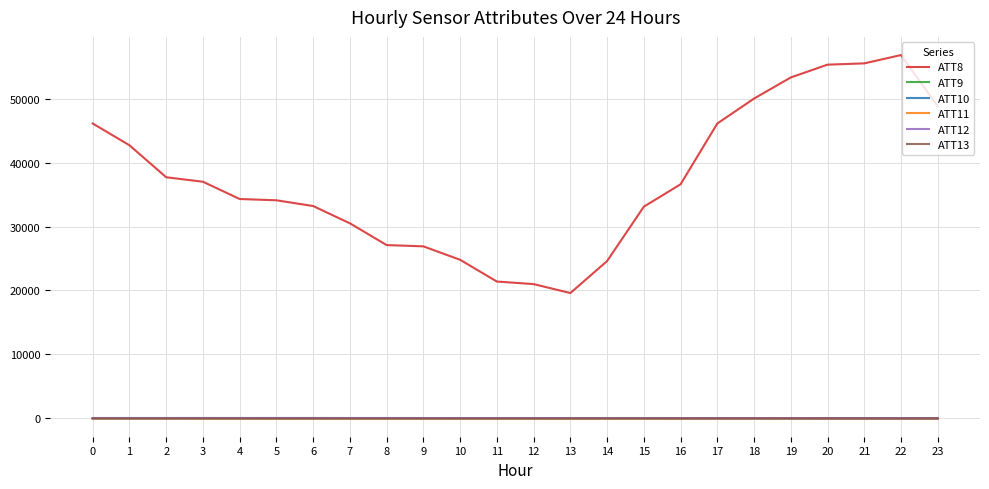

True or false: ATT10 and ATT8 intersect in this chart.

False